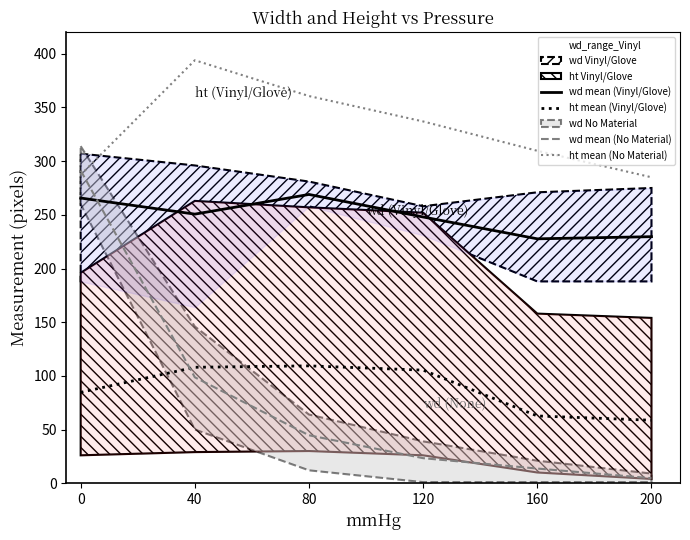

How many intersections are there between wd mean (Vinyl/Glove) and wd mean (No Material)?

1